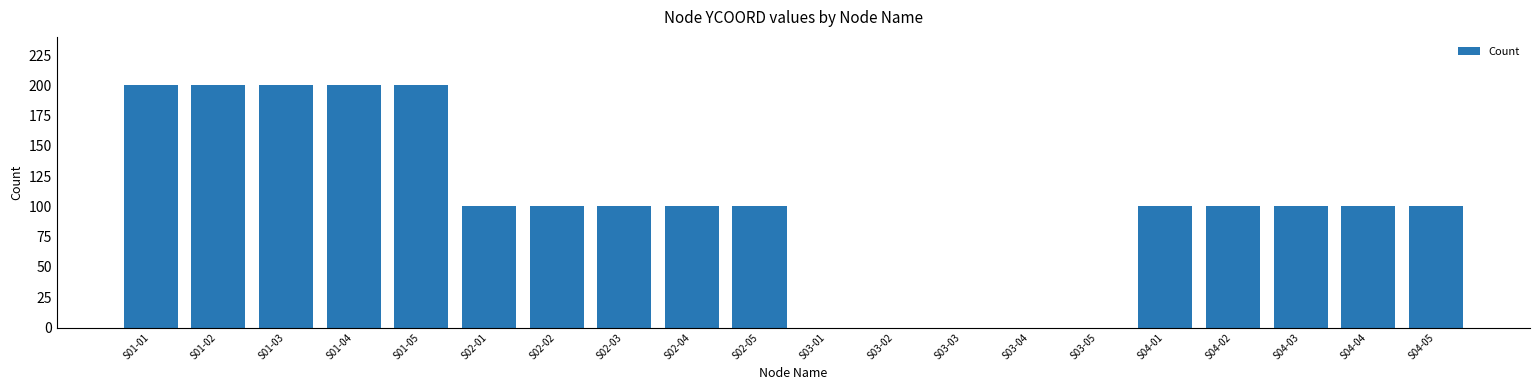

Reading left to right, list all the values displayed in this chart.

S01-01=200	S01-02=200	S01-03=200	S01-04=200	S01-05=200	S02-01=100	S02-02=100	S02-03=100	S02-04=100	S02-05=100	S03-01=0	S03-02=0	S03-03=0	S03-04=0	S03-05=0	S04-01=100	S04-02=100	S04-03=100	S04-04=100	S04-05=100